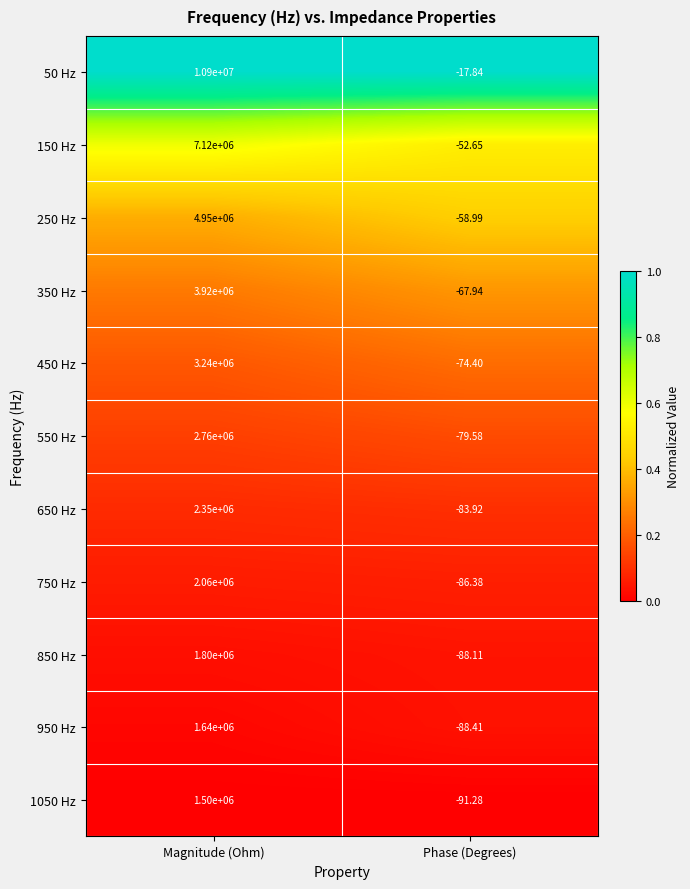

At which label is 550 Hz closest to 1379960?

Phase (Degrees)